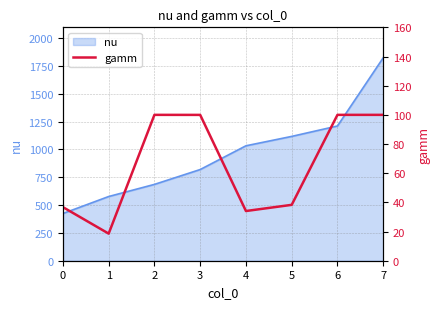

Is it true that the value at 5 is 38.3?

True